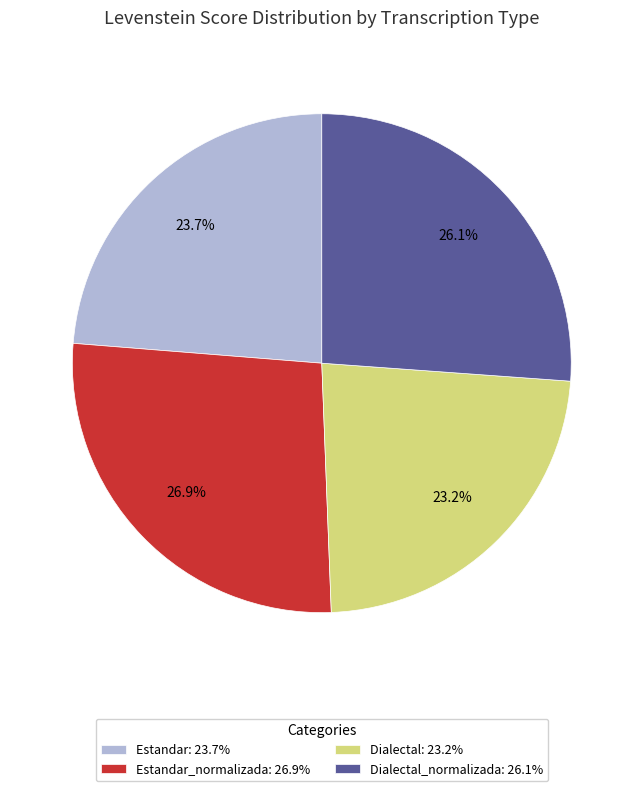

What is the ratio of the value at Estandar_normalizada: 26.9% to the value at Dialectal_normalizada: 26.1%?

1.0